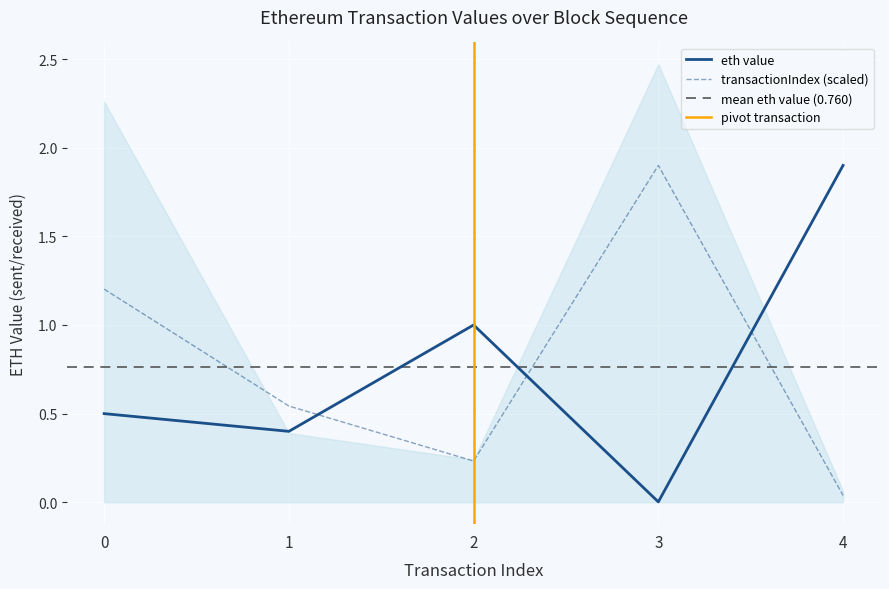

Reading left to right, list all the values displayed in this chart.

eth value: 0.5	0.4	1.0	0.0	1.9
transactionIndex: 1.2	0.5	0.2	1.9	0.0